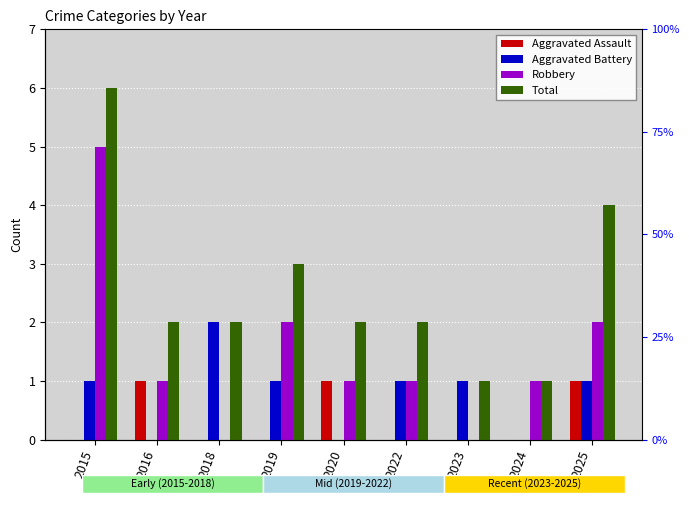

How many values in the Aggravated Battery series are below 1?

3